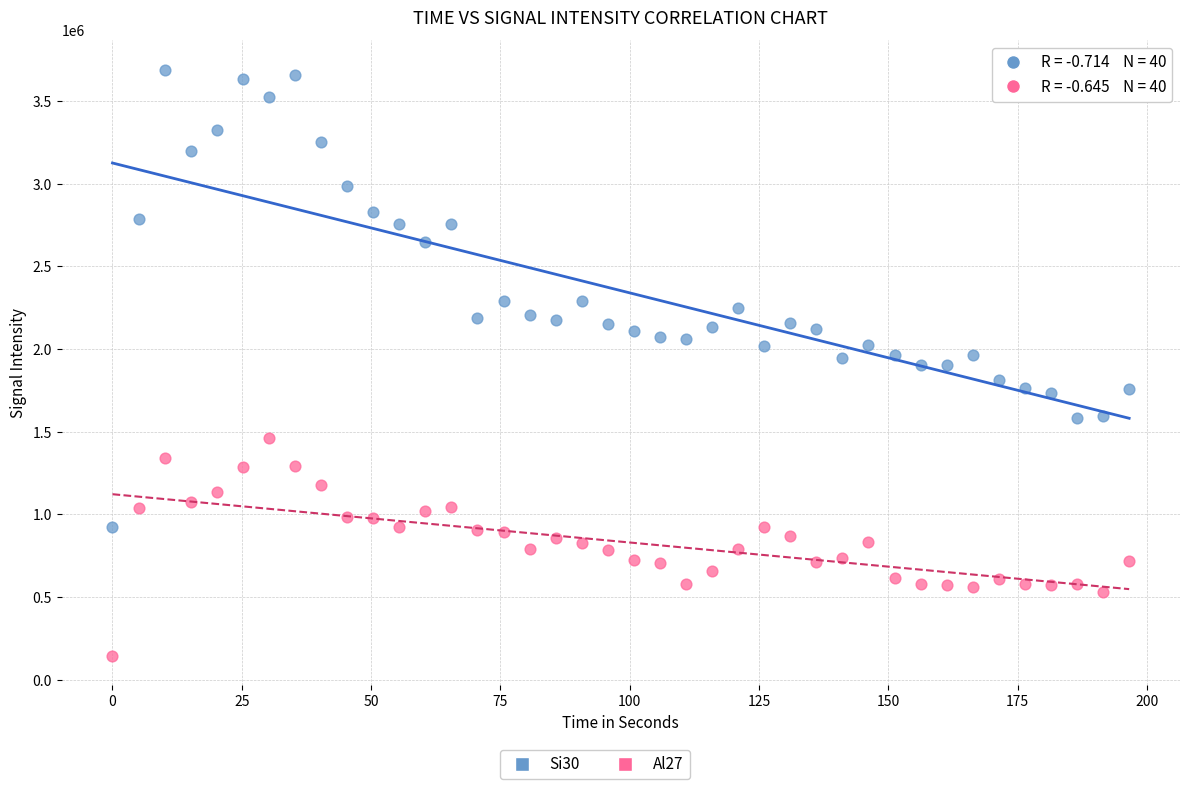

Which series has the largest Y range (max minus min)?

Si30